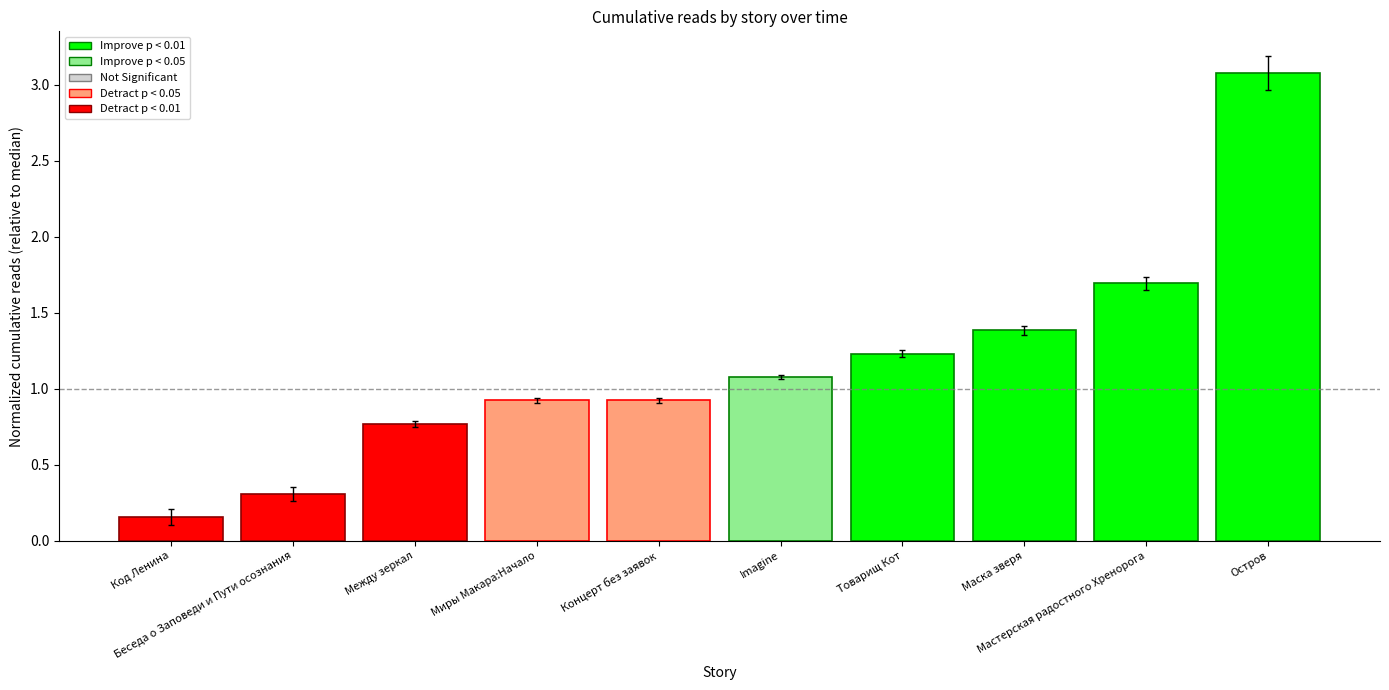

Does the chart contain stacked bars?

No